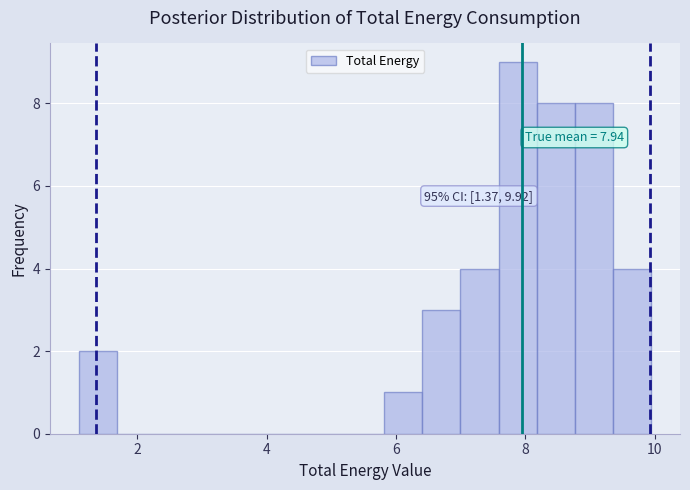

Read against the x-axis, roughly where is the centre of the tallest bar?

7.8